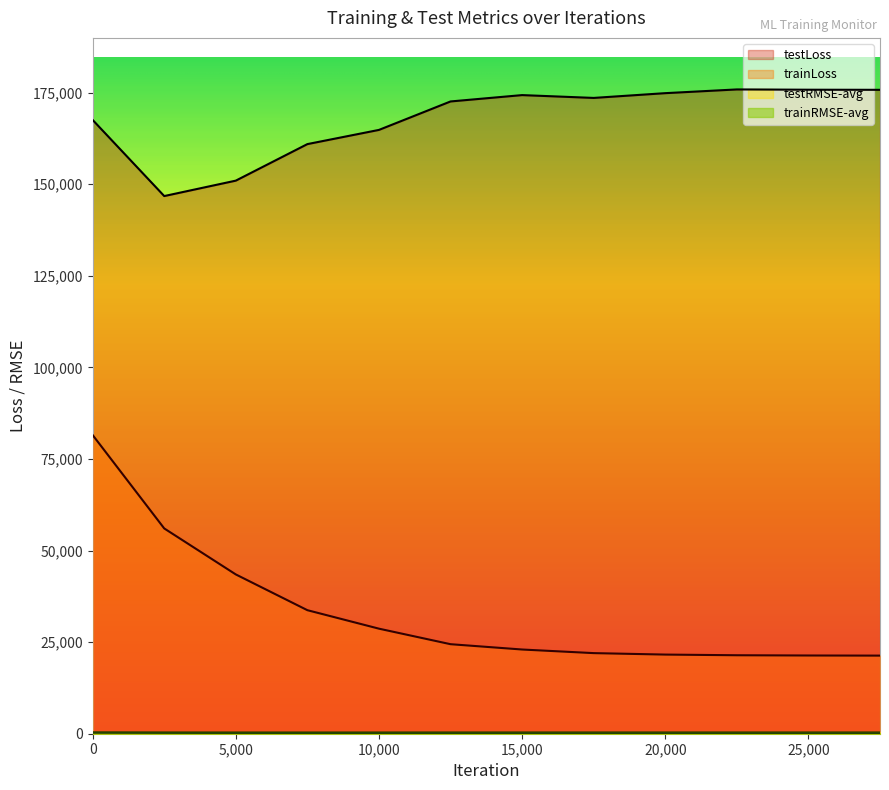

Where does the testRMSE-avg series first go above 415?

12500